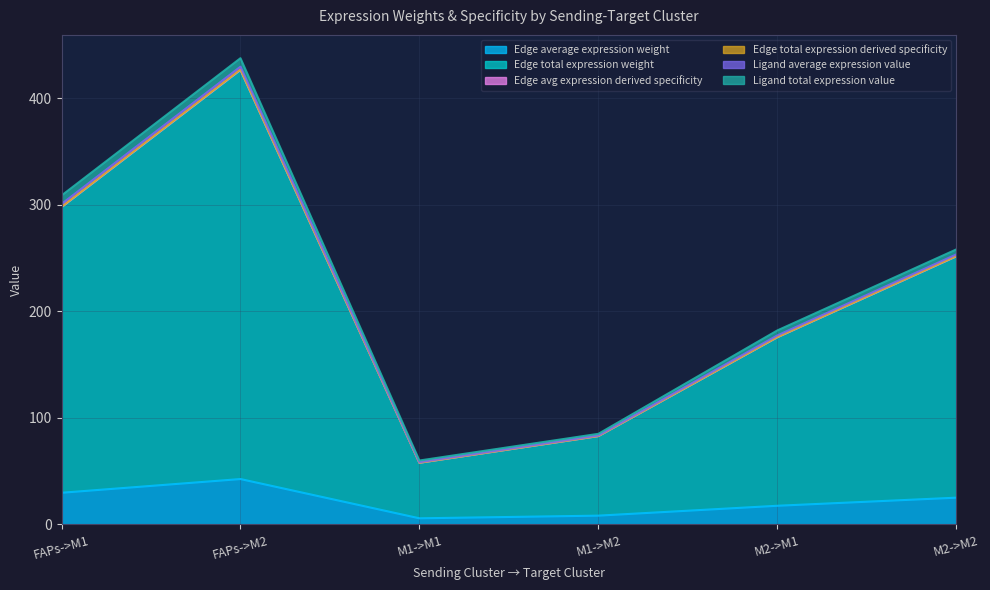

True or false: Edge avg expression derived specificity has a value of 117.0 at M2->M2.

False